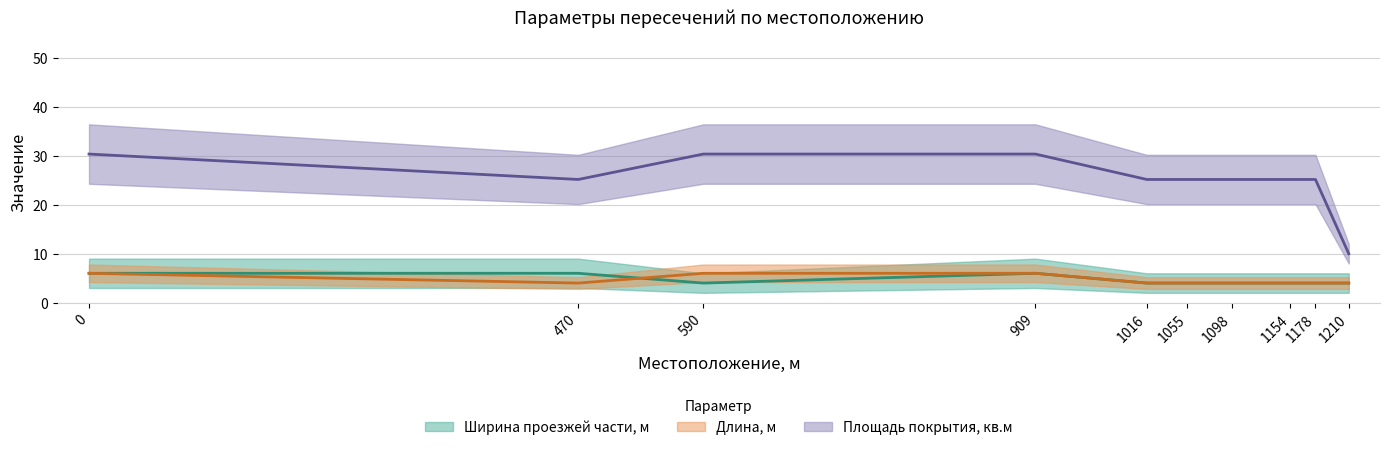

True or false: Площадь покрытия, кв.м has more than 0 interior local peaks.

False